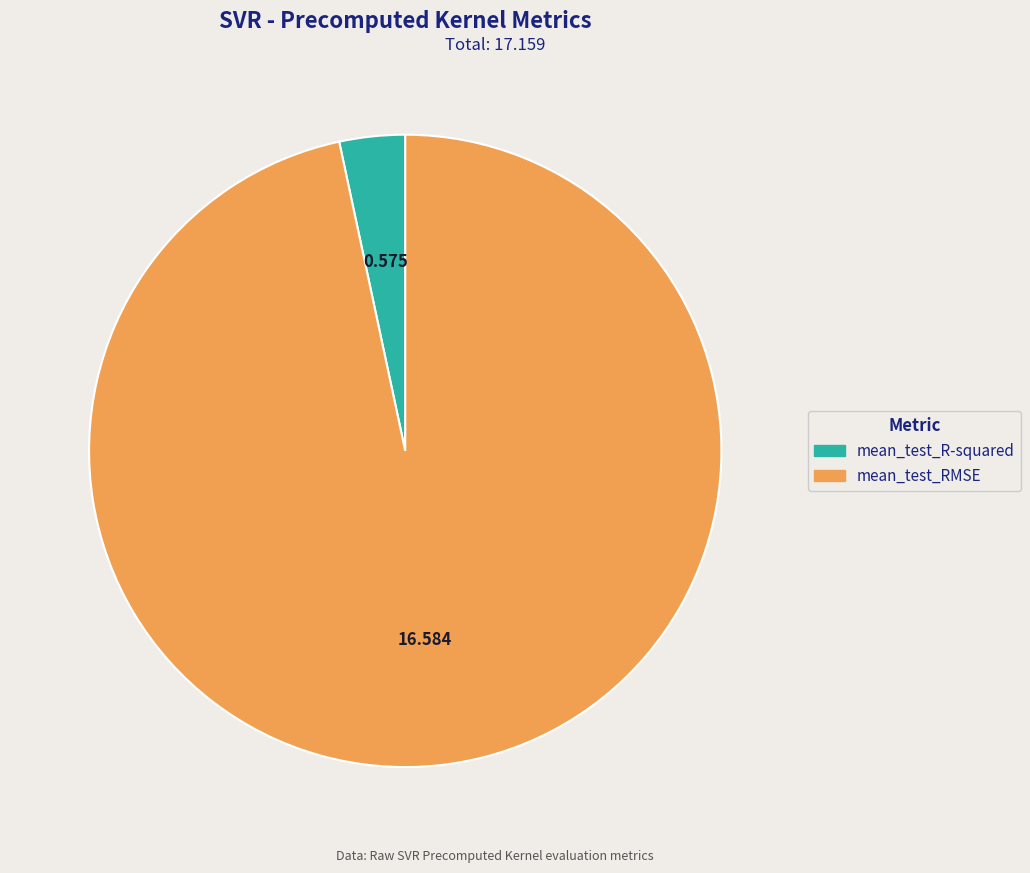

Does mean_test_RMSE represent more than half of the total?

Yes